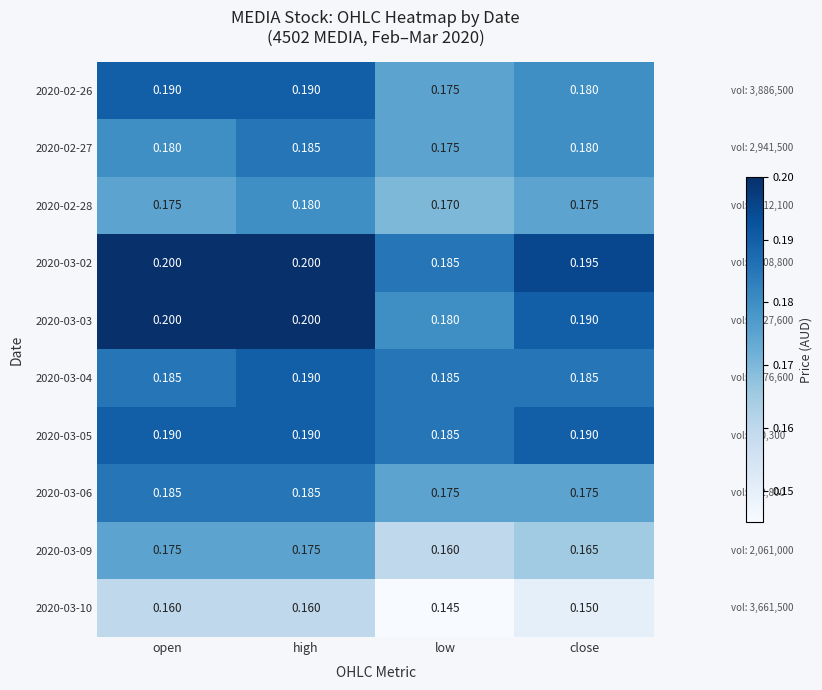

At which category does the chart reach its minimum across all series?

low